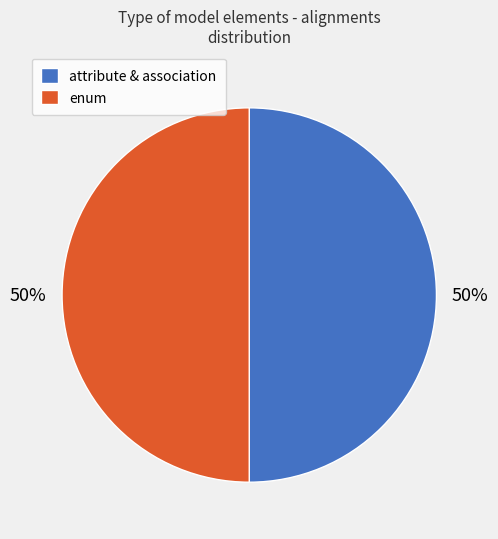

The attribute & association slice represents 61% of the pie. True or false?

False